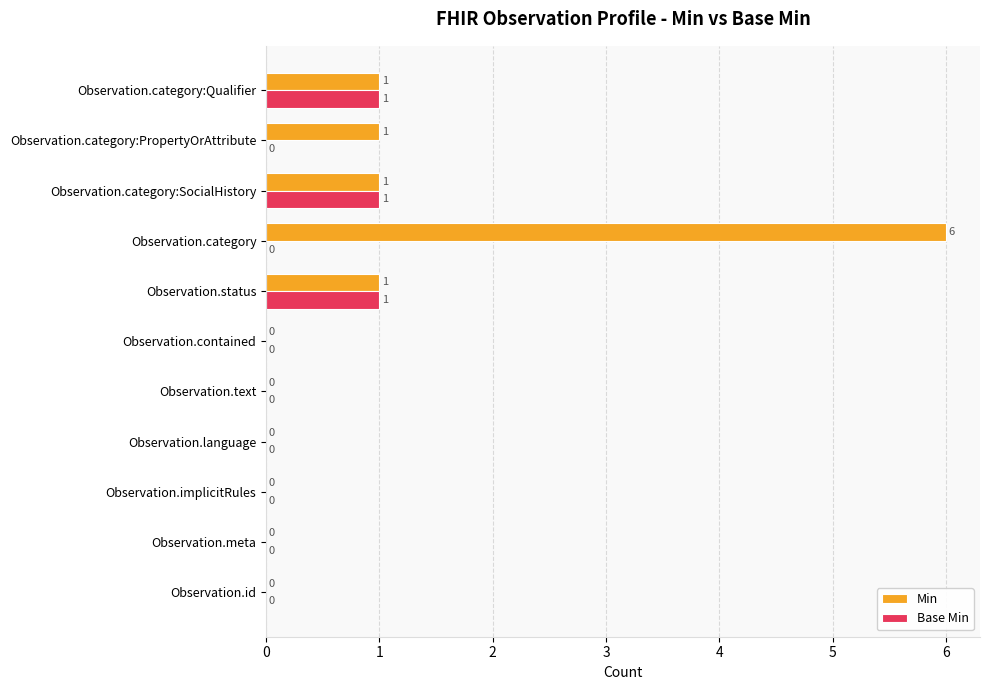

Which label corresponds to the largest value in the chart?

Observation.category